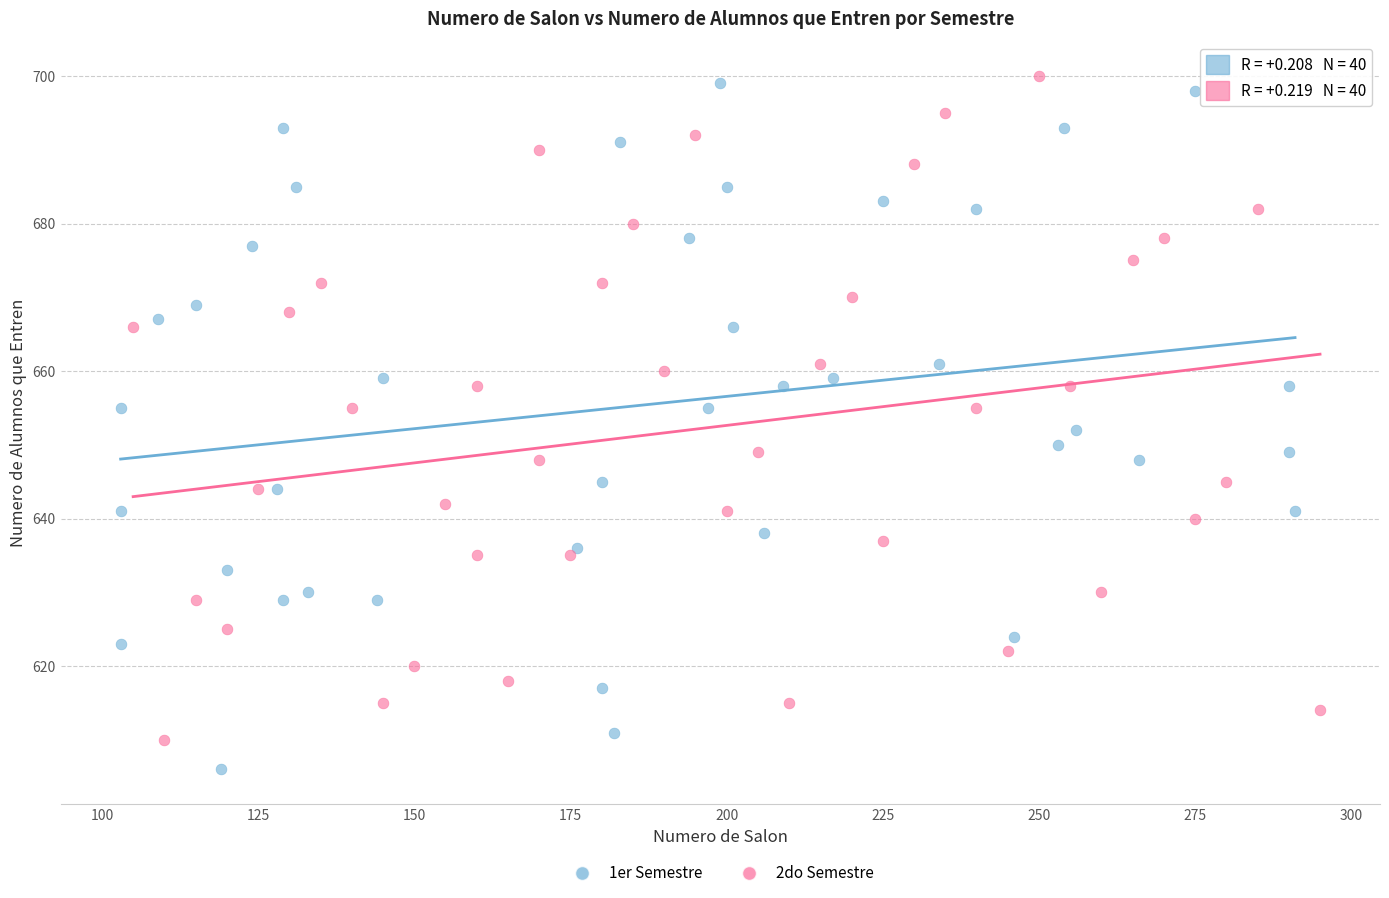

Which series reaches the minimum Y coordinate?

1er Semestre